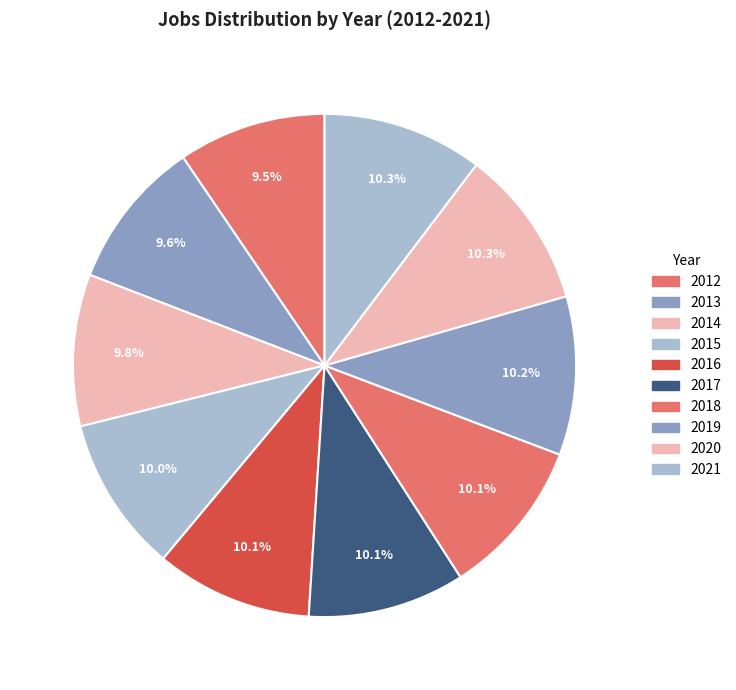

Count the number of slices in the pie.

10